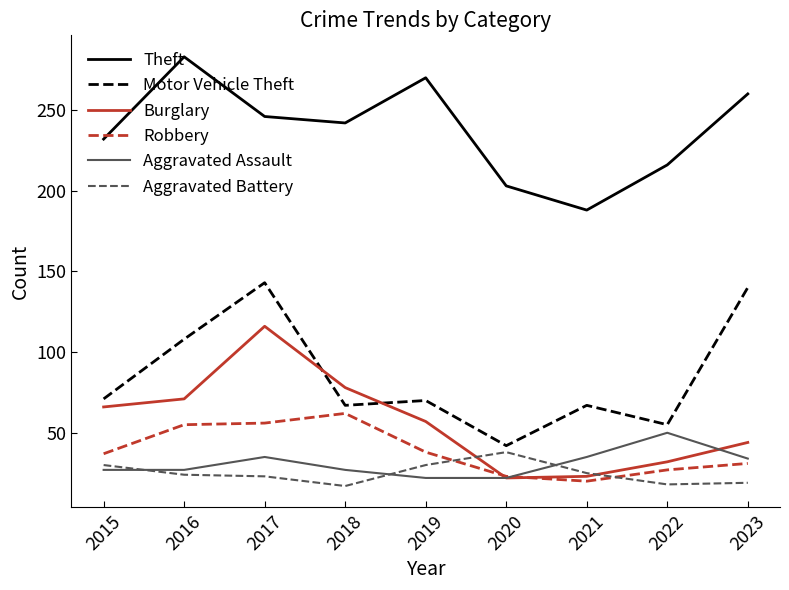

The value of Theft at 2018 is 355. True or false?

False